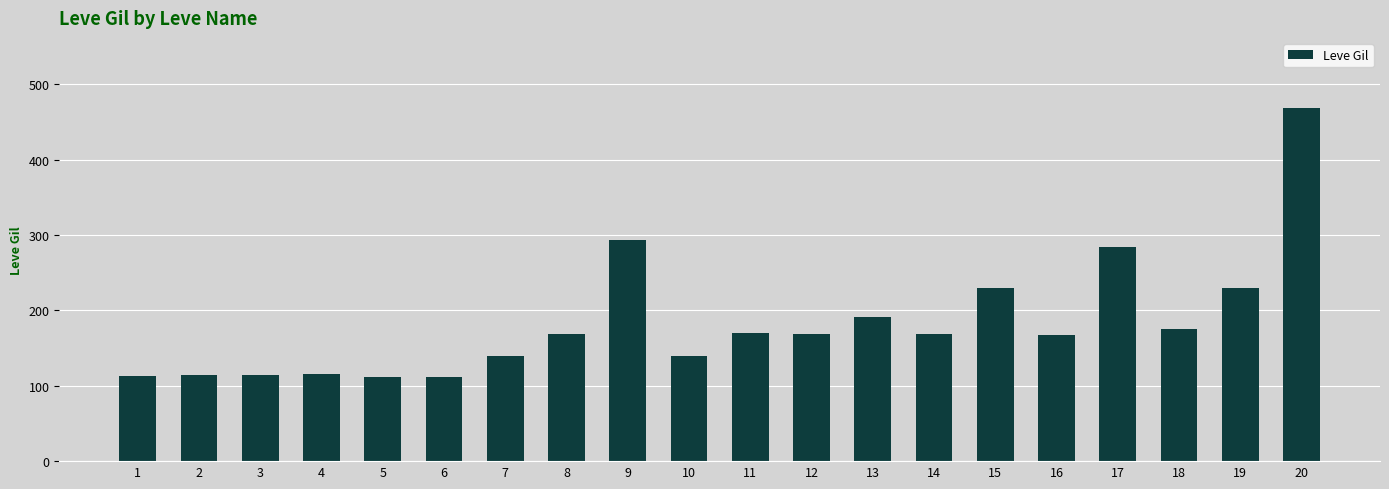

True or false: the data shows 230 at 19.

True